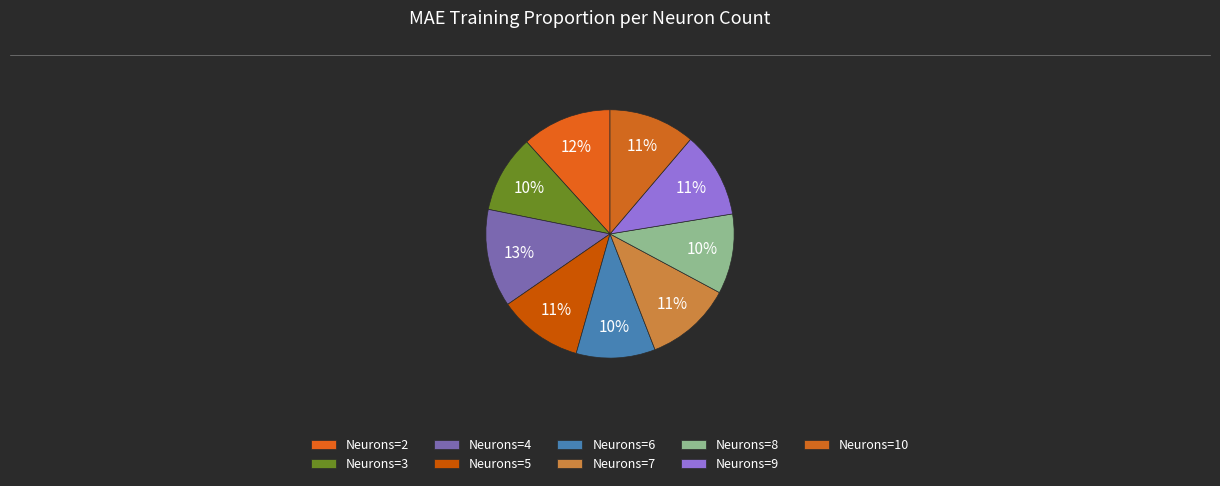

What is the smallest slice in the pie chart?

3